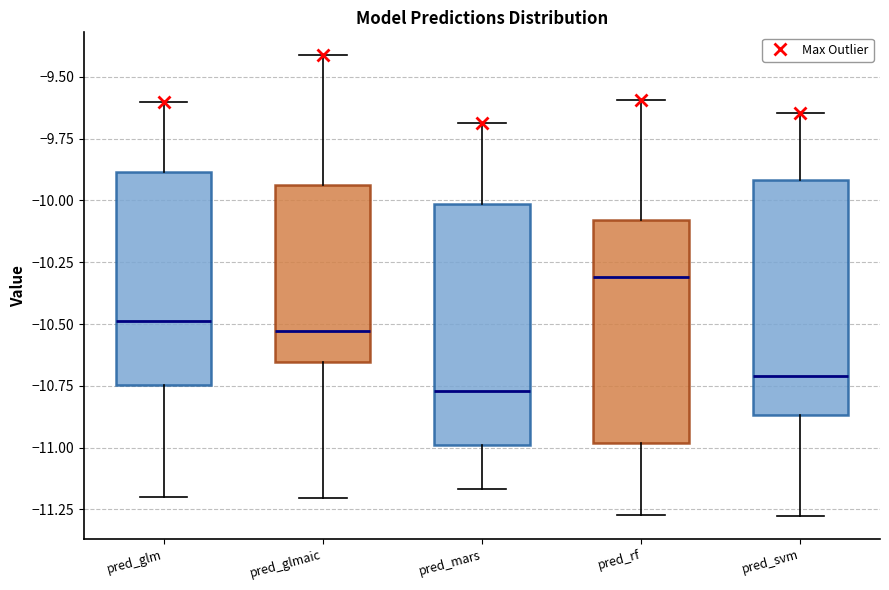

Reading left to right, transcribe this box plot: for each box, give where its median line is, the range the box spans, and where its two whiskers end, as read against the y-axis. The values are not printed on the chart, so give them approximately, as read against the axis.

pred_glm: median -10.50, box -10.75 to -9.90, whiskers -11.20 to -9.60
pred_glmaic: median -10.55, box -10.65 to -9.95, whiskers -11.20 to -9.40
pred_mars: median -10.75, box -11.00 to -10.00, whiskers -11.15 to -9.70
pred_rf: median -10.30, box -11.00 to -10.10, whiskers -11.25 to -9.60
pred_svm: median -10.70, box -10.85 to -9.90, whiskers -11.30 to -9.65